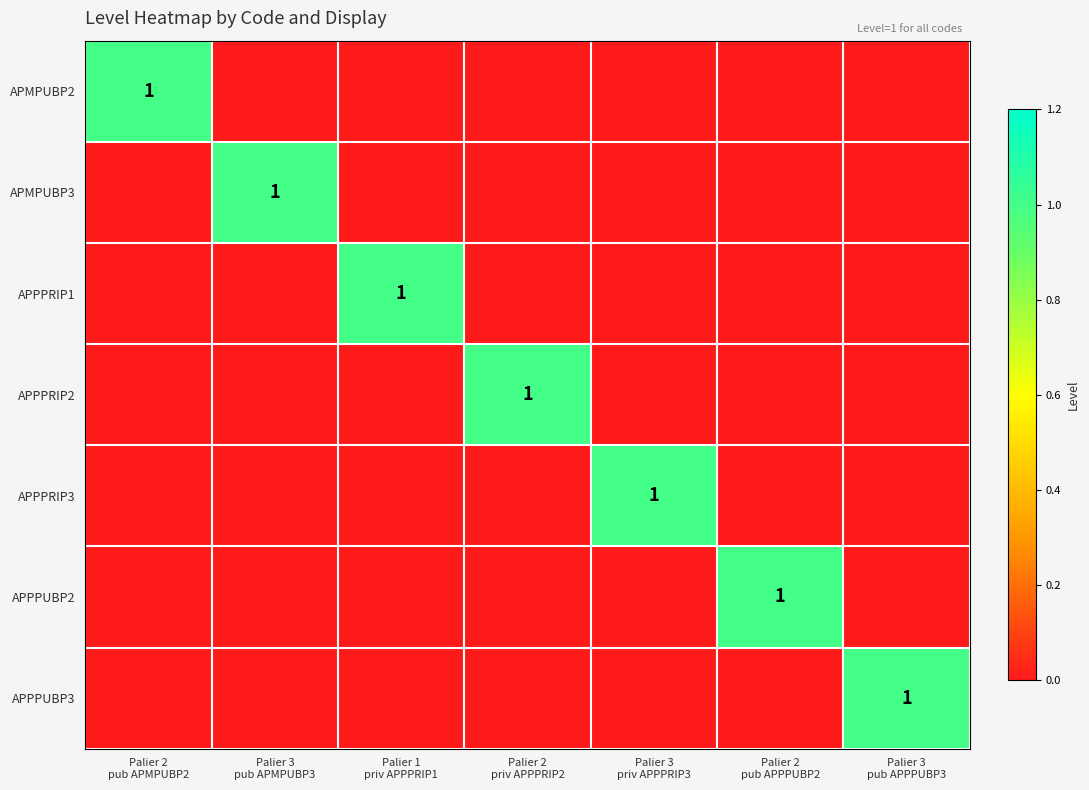

Which series has the widest spread of values?

APMPUBP2